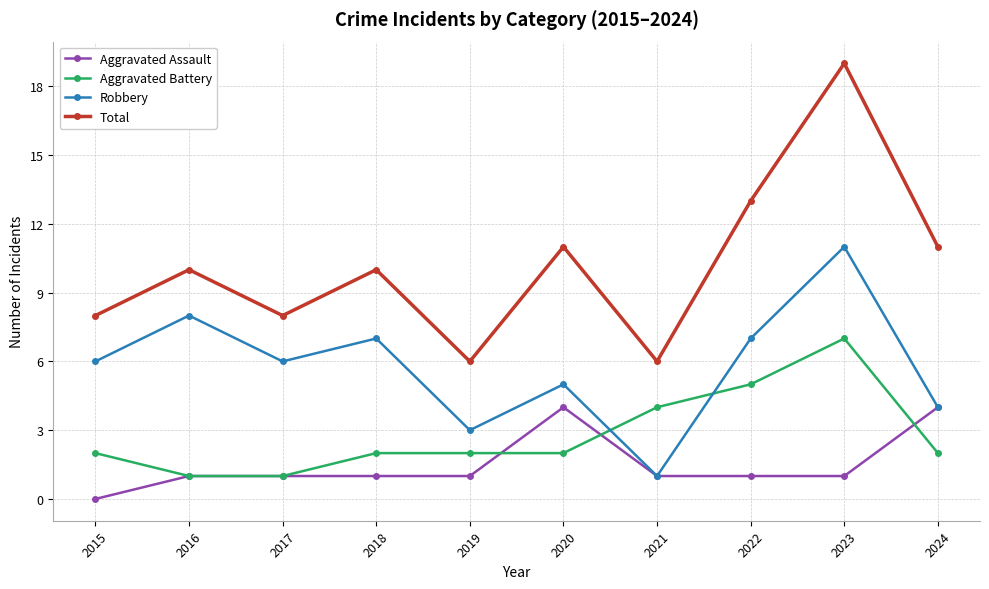

True or false: Total and Robbery intersect in this chart.

False